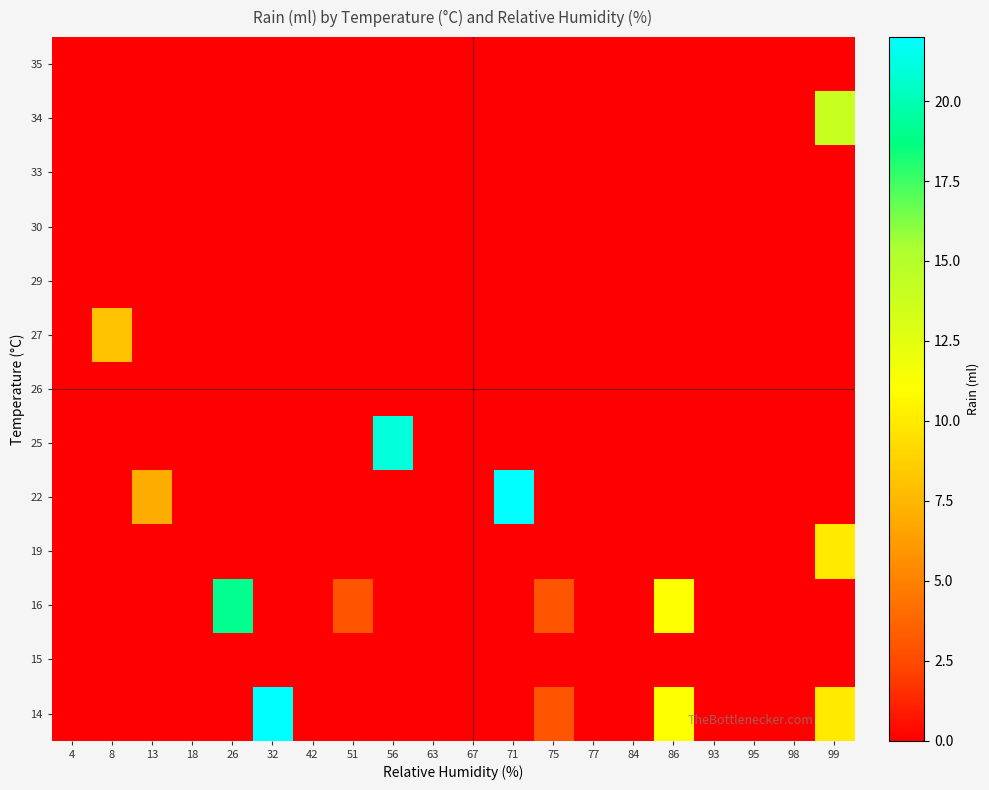

What is the greatest value displayed?

22